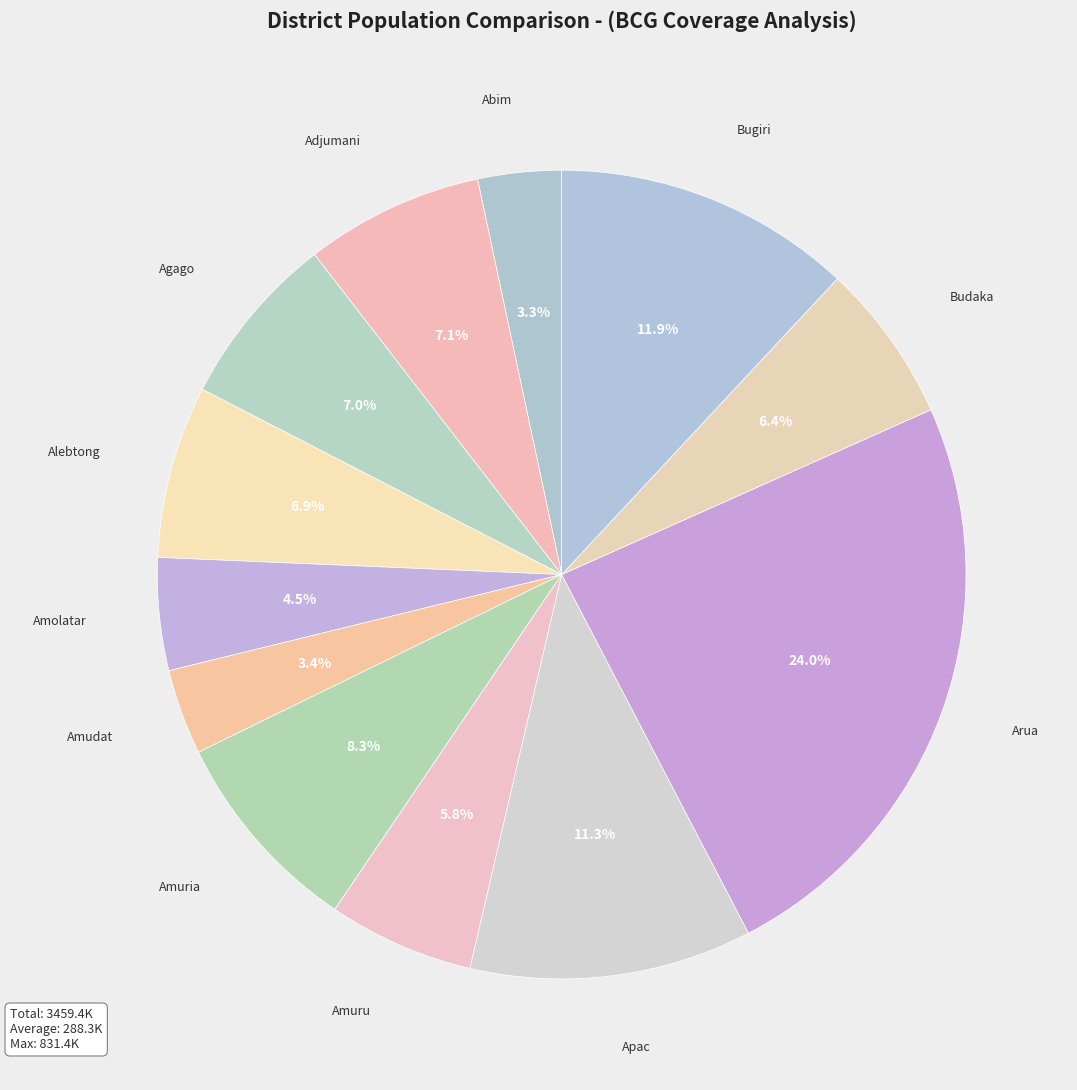

Between Amolatar and Alebtong, which is larger?

Alebtong